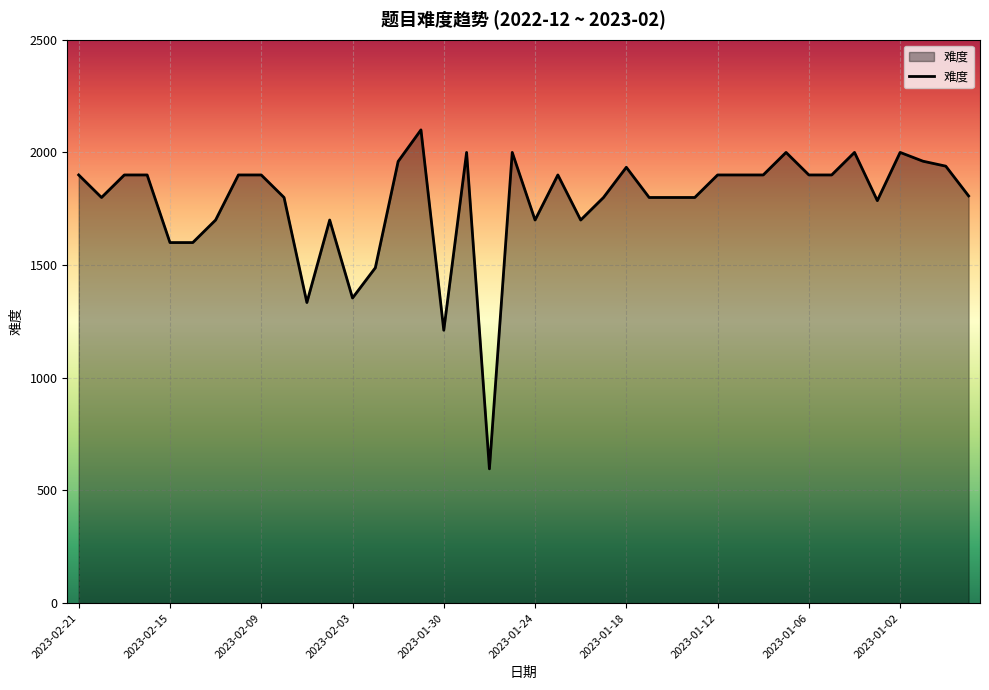

What is the difference between the maximum and minimum values?

1504